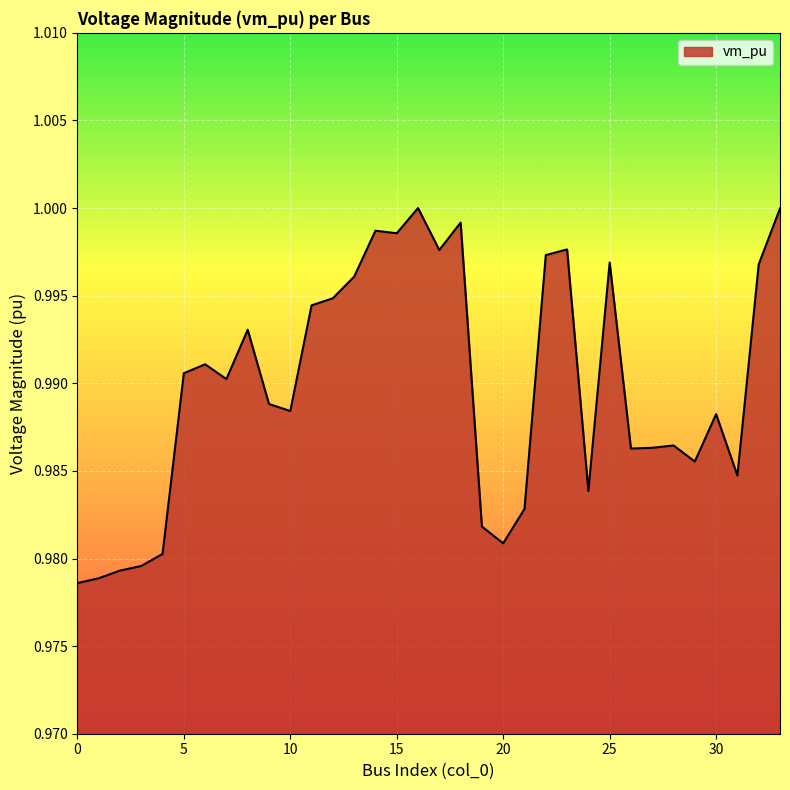

Does the chart display data point markers on the line(s)?

No